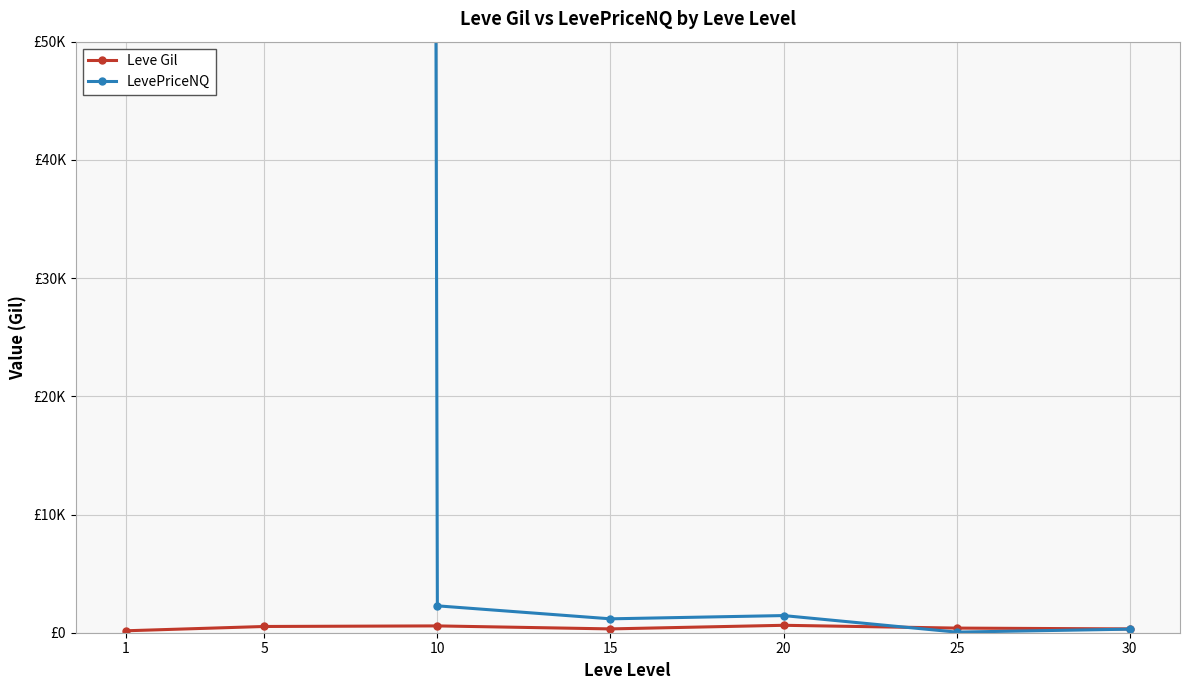

At which category does LevePriceNQ reach its first local valley?

15